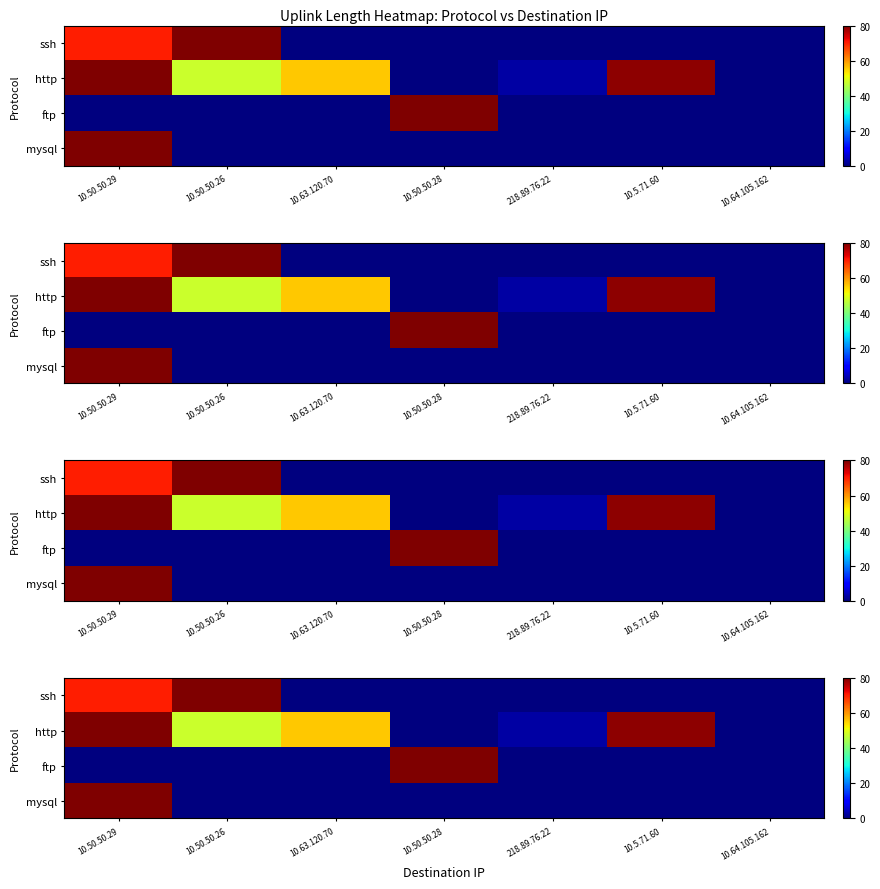

Read the http value at 218.89.76.22.

2.7